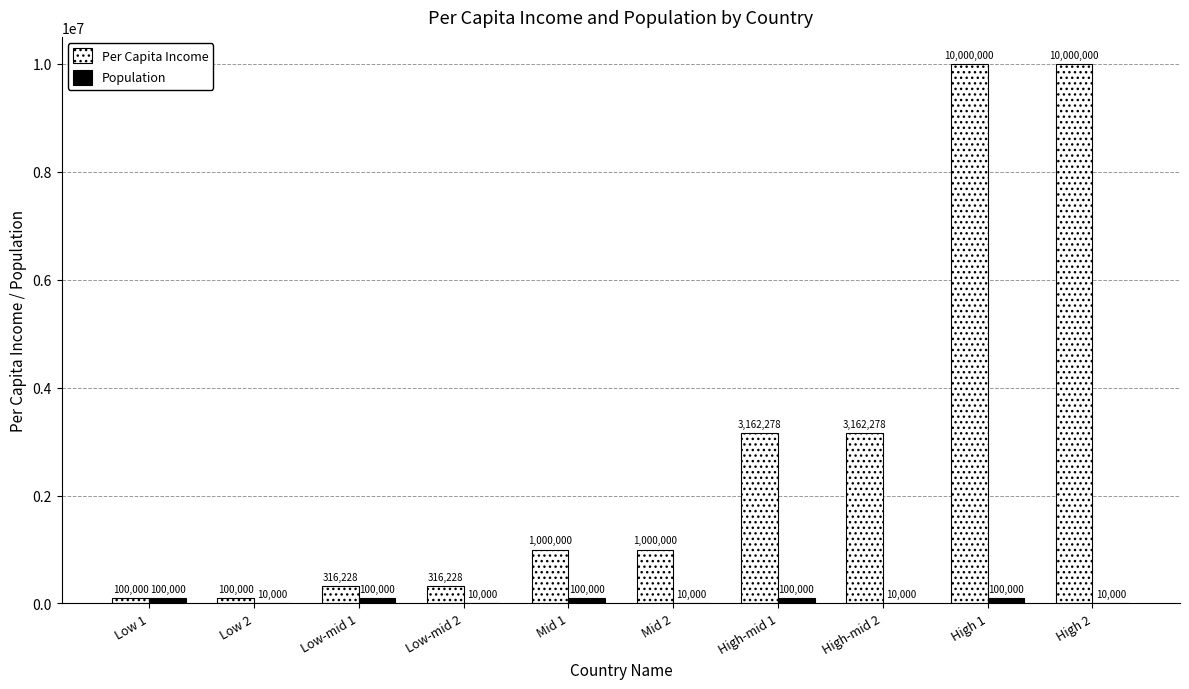

True or false: Per Capita Income has a value of 316227.8 at Low-mid 2.

True